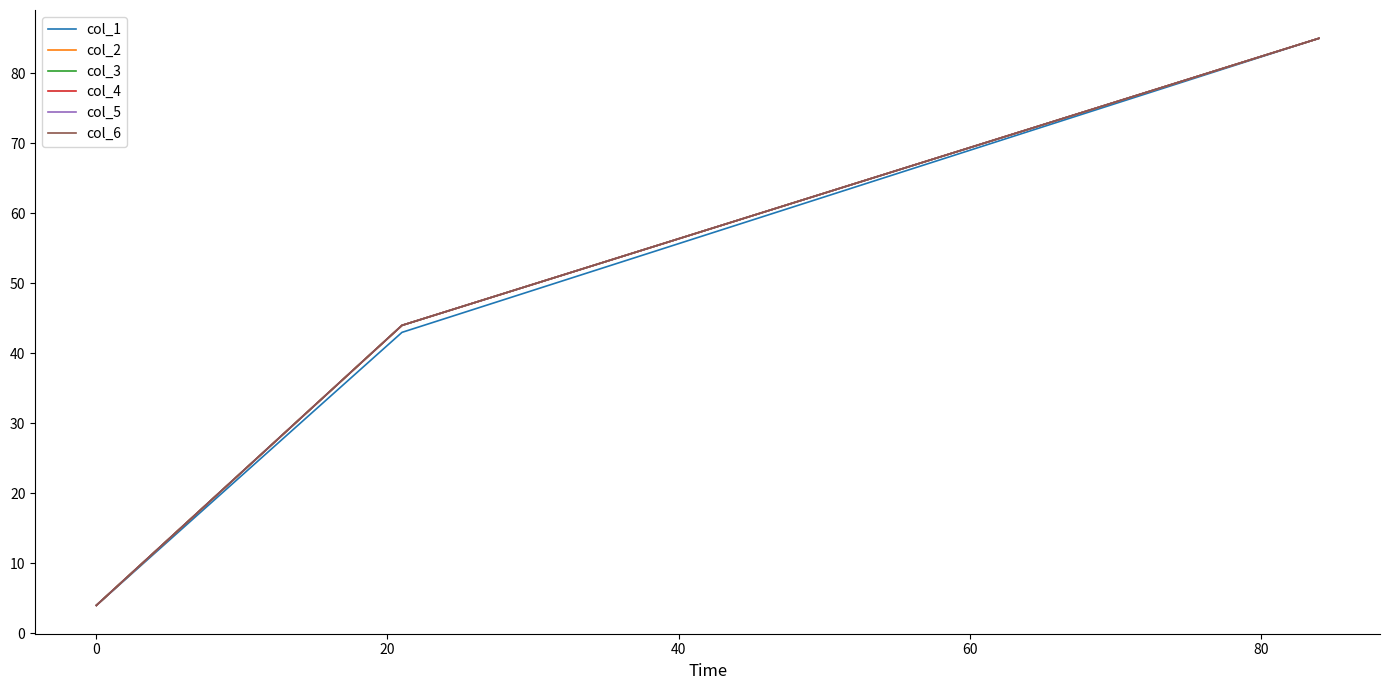

What is the average value of the col_2 series?

44